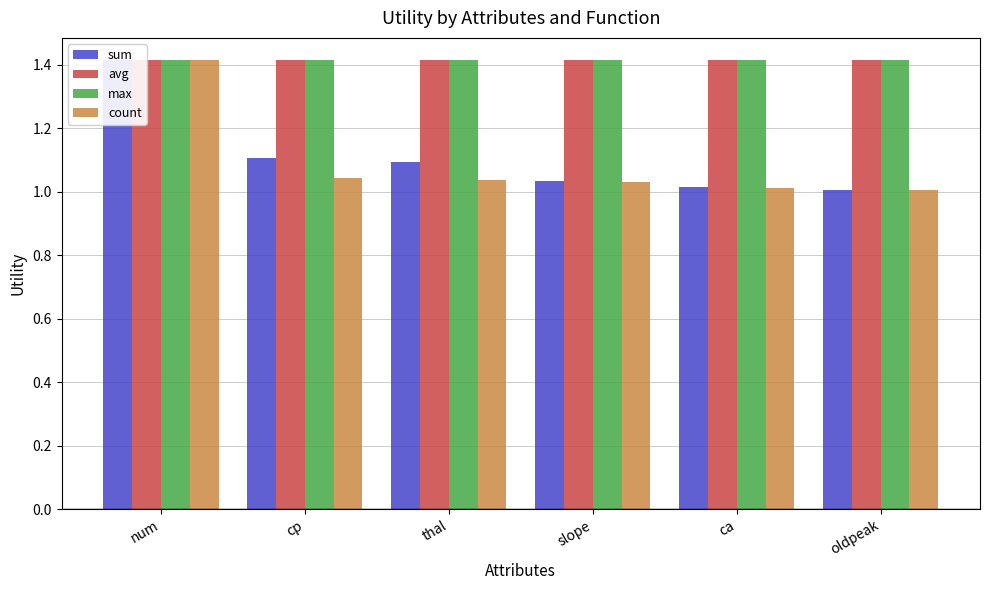

True or false: avg has a value of 1.4 at oldpeak.

True